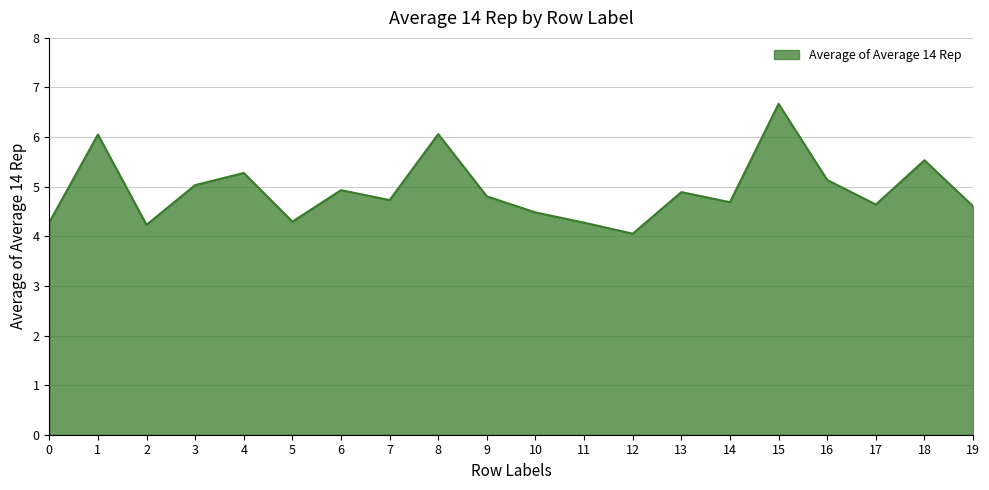

How many categories are shown in the chart?

20